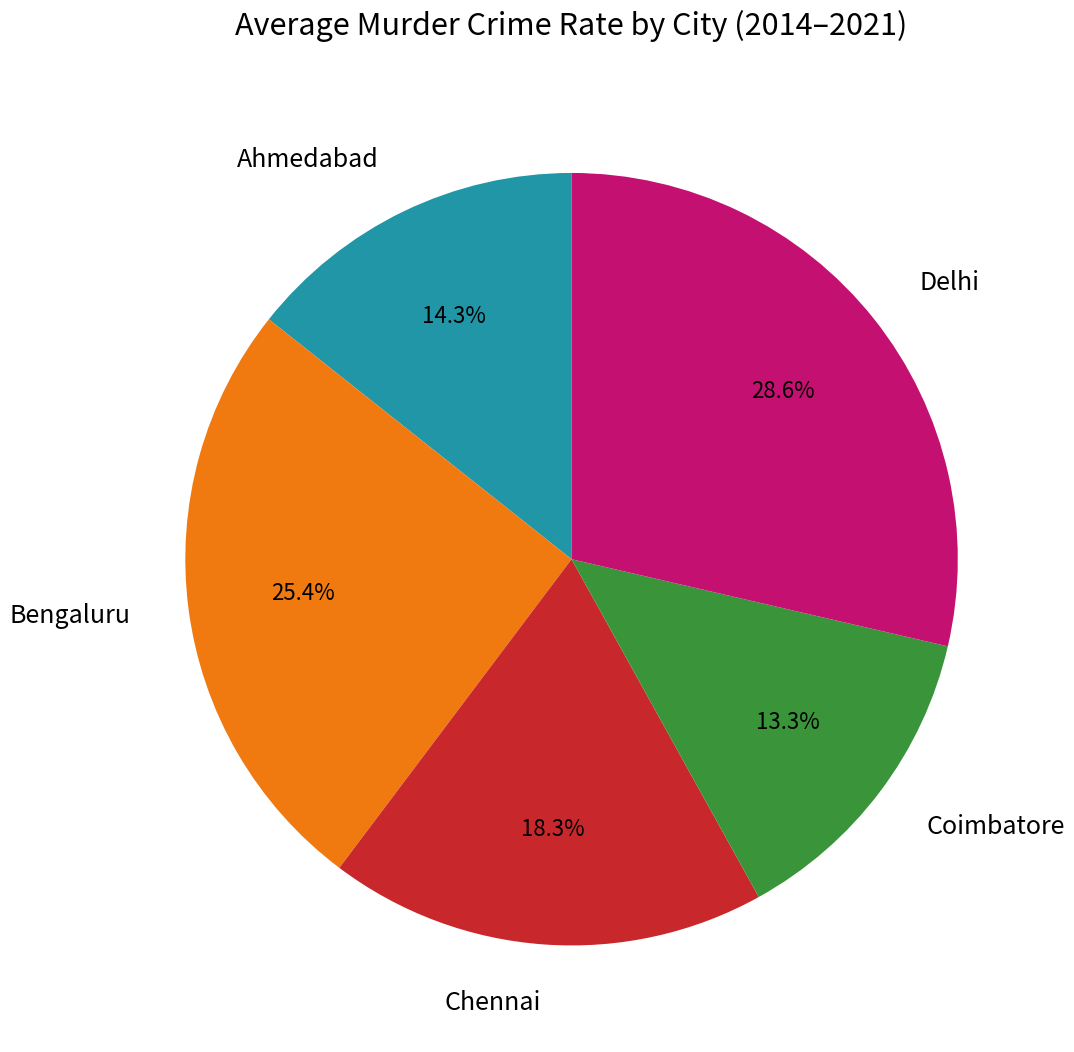

What is the largest slice in the pie chart?

Delhi